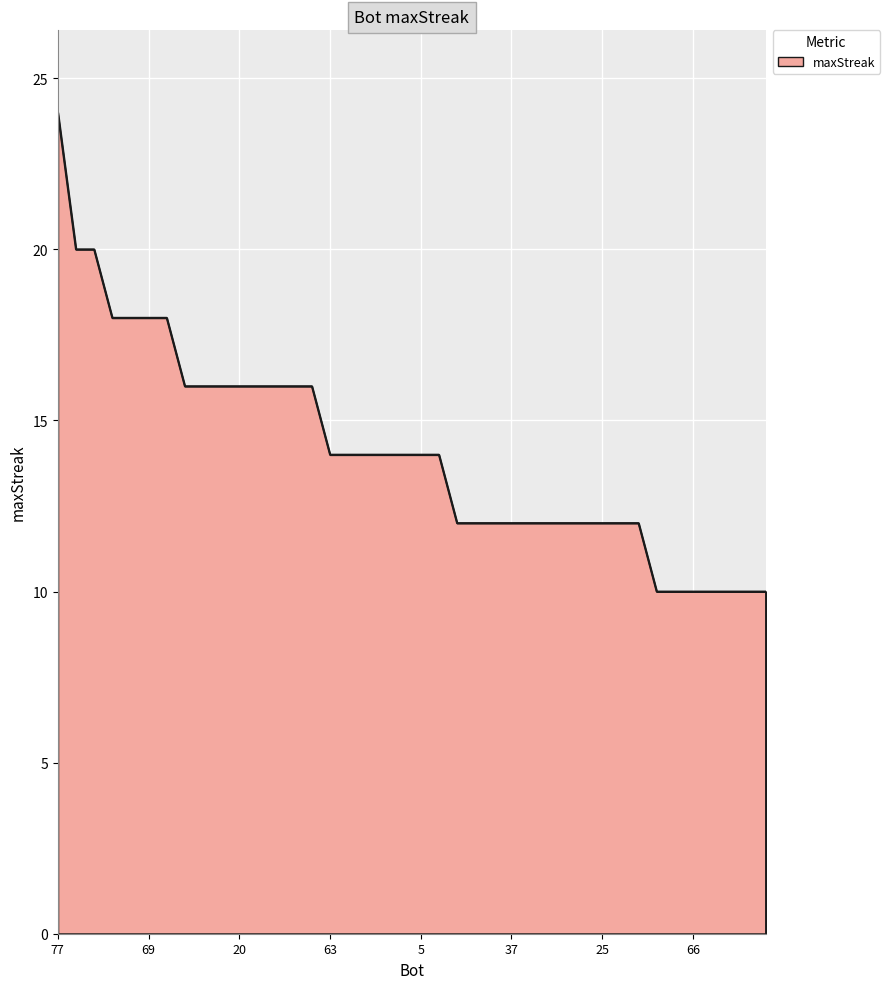

What is the greatest value displayed?

24